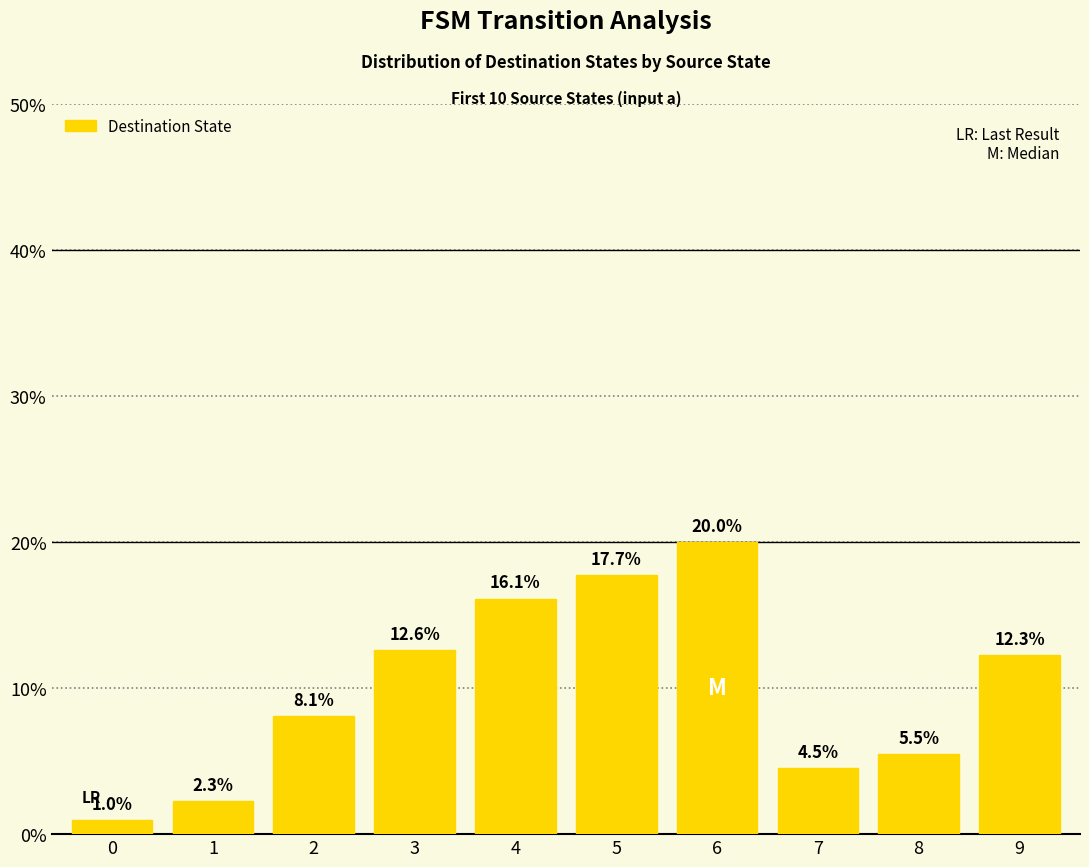

What is the difference between the values at 8 and 6?

14.5